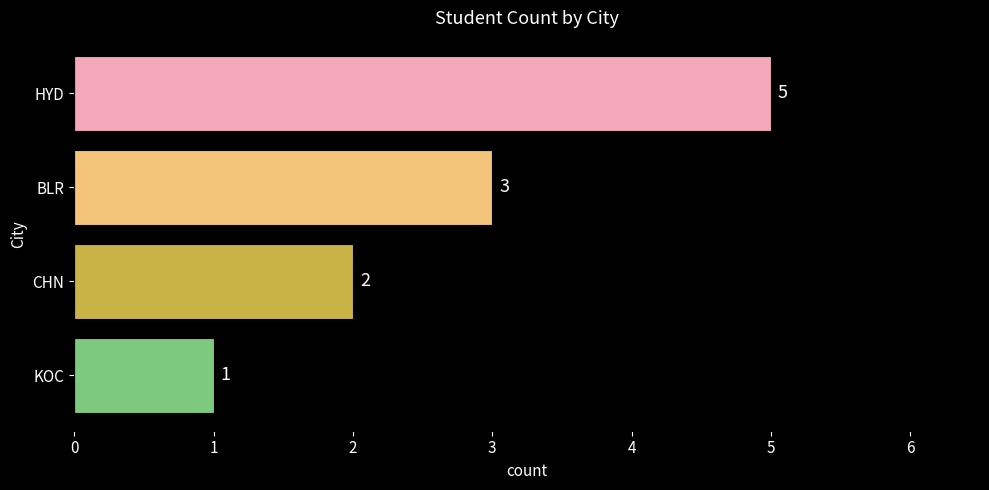

The chart shows a value of 1 at KOC. True or false?

True